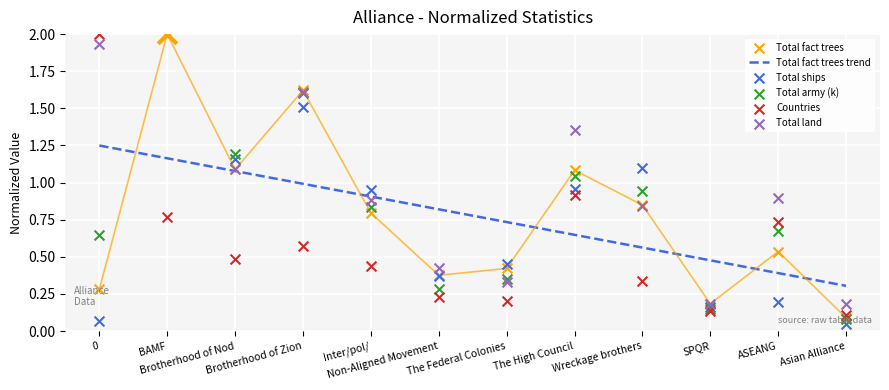

Which series reaches the minimum Y coordinate?

Total ships